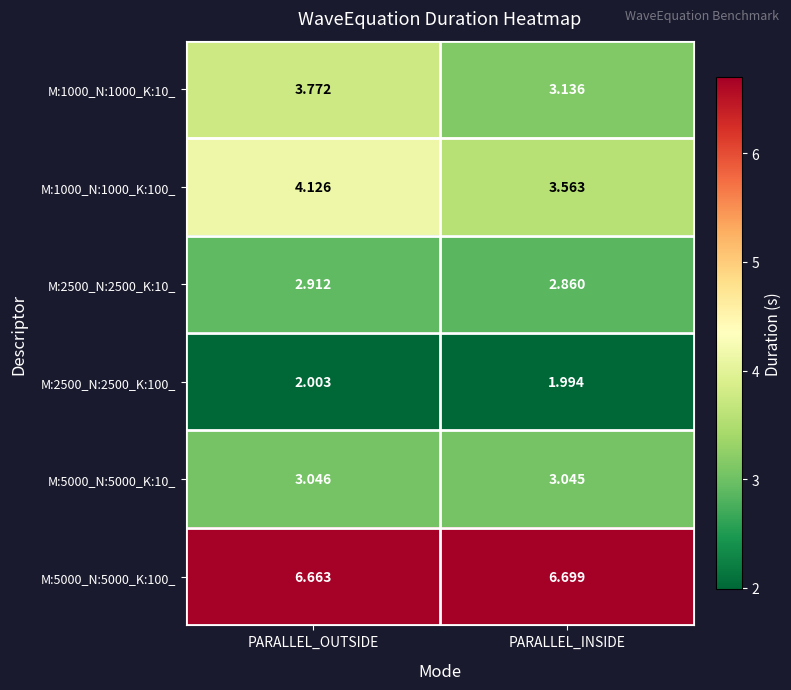

Is the value of M:2500_N:2500_K:100_ at PARALLEL_INSIDE greater than the value of M:1000_N:1000_K:10_ at PARALLEL_INSIDE?

No